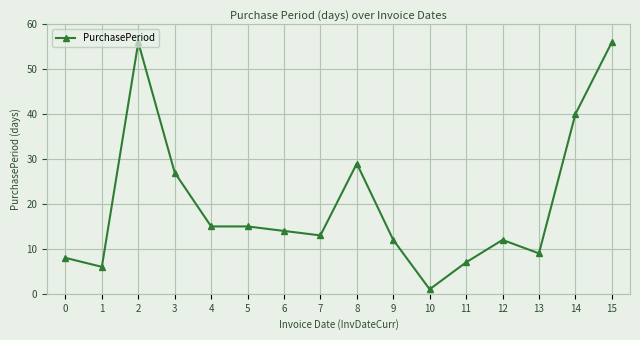

Does the chart have visible grid lines?

Yes